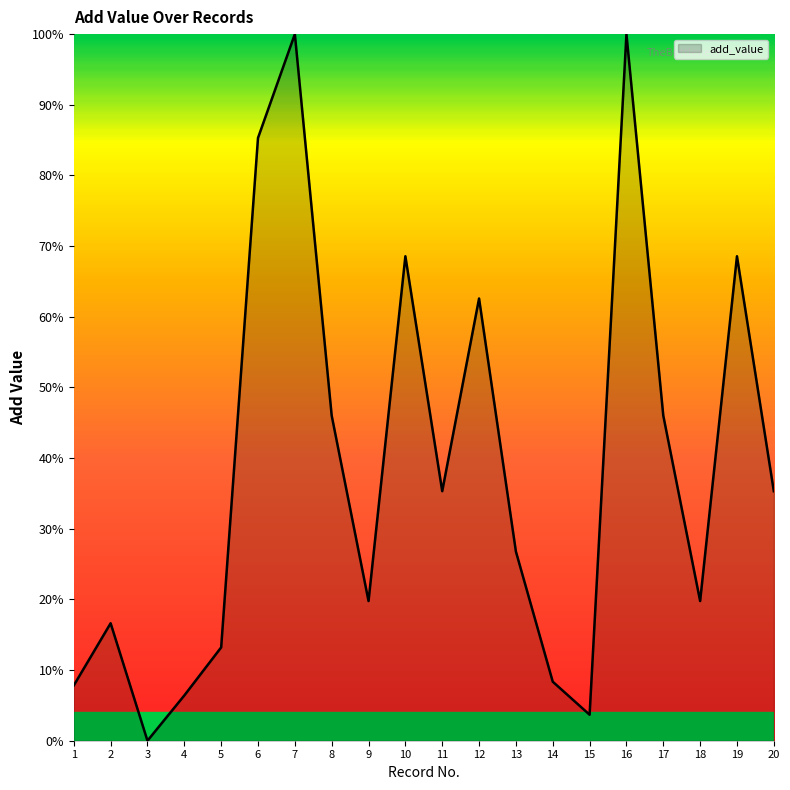

At which category does the chart reach its minimum across all series?

3